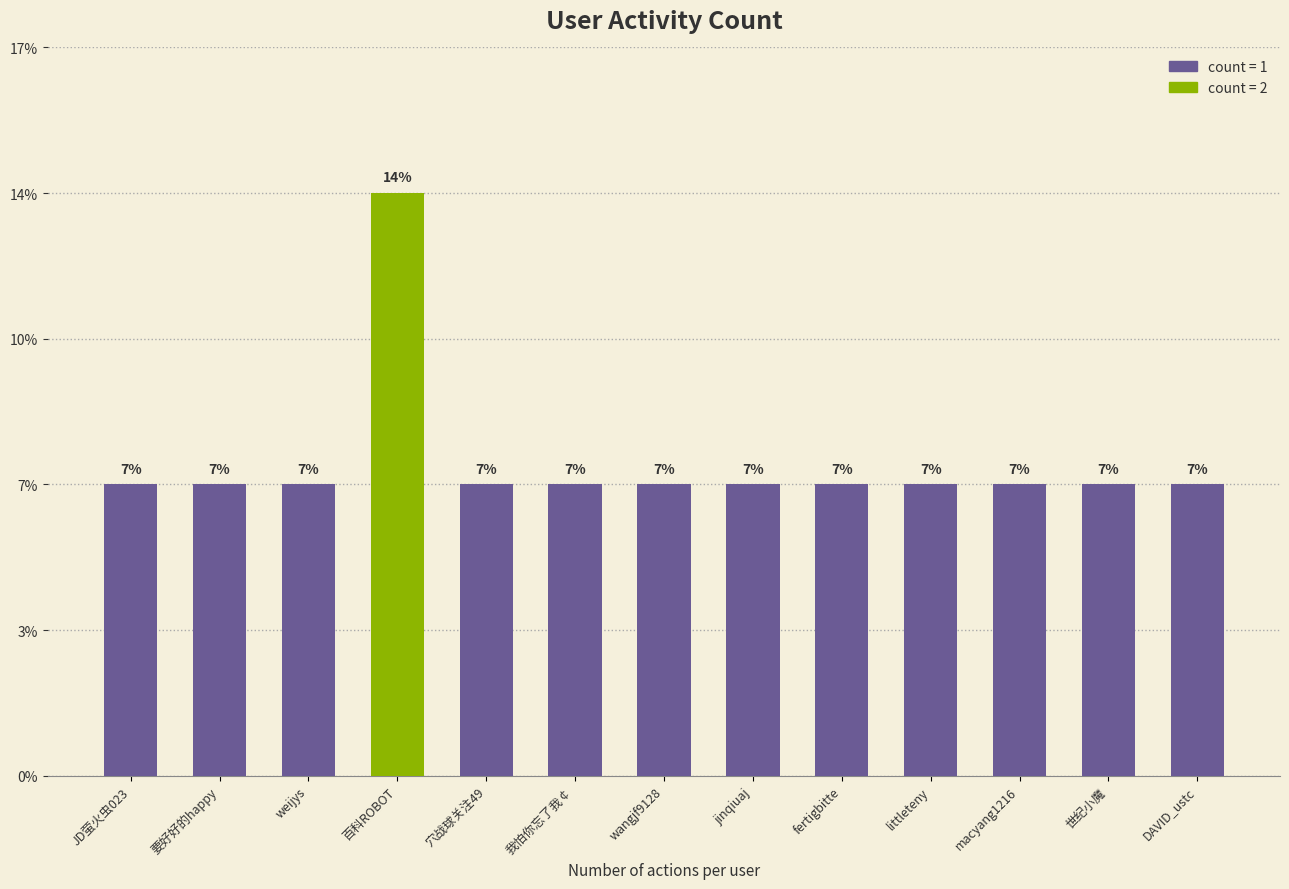

List the labels in order of value, smallest first.

JD萤火虫023, 要好好的happy, weijys, 穴战球关注49, 我怕你忘了我￠, wangjf9128, jinqiuaj, fertigbitte, littleteny, macyang1216, 世纪小魔, DAVID_ustc, 百科ROBOT